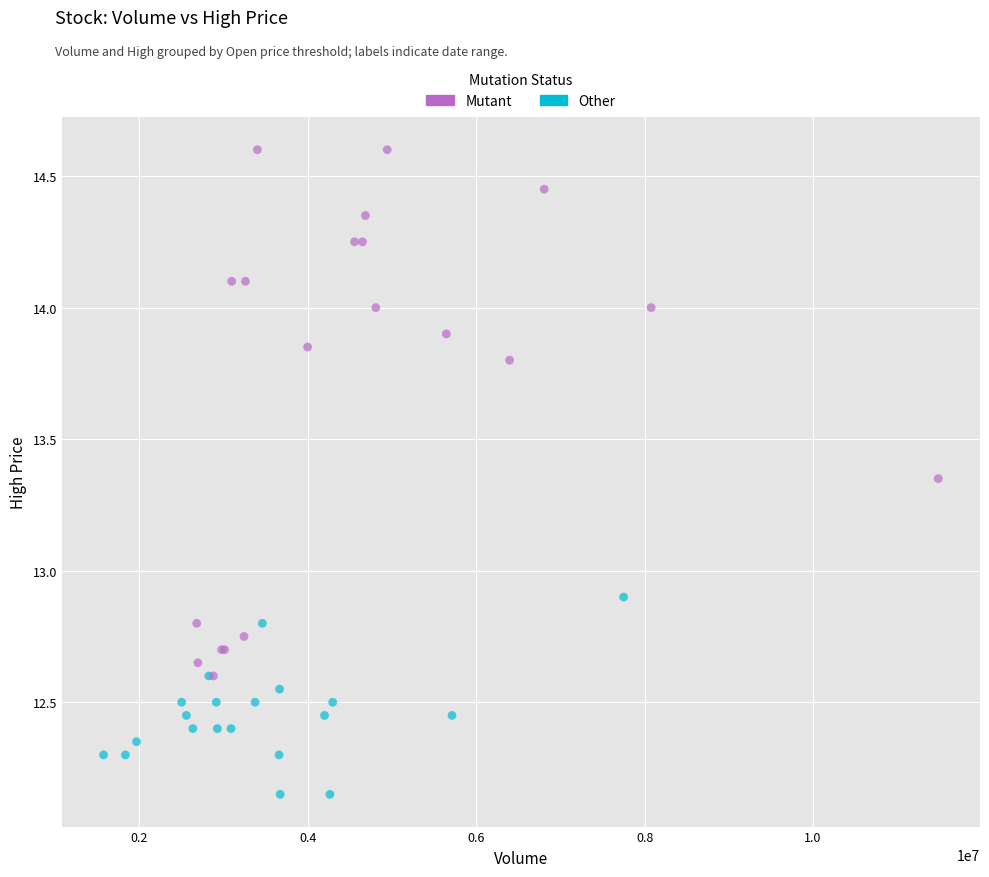

What are all the series names shown in the legend?

Mutant, Other